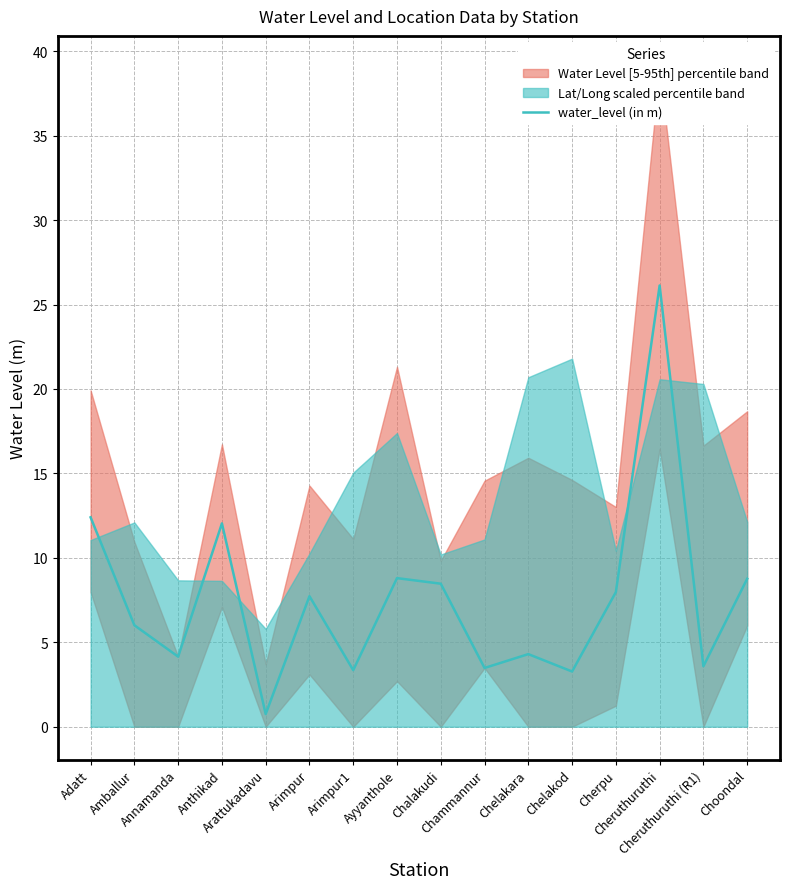

At which label is the value closest to 13?

Adatt